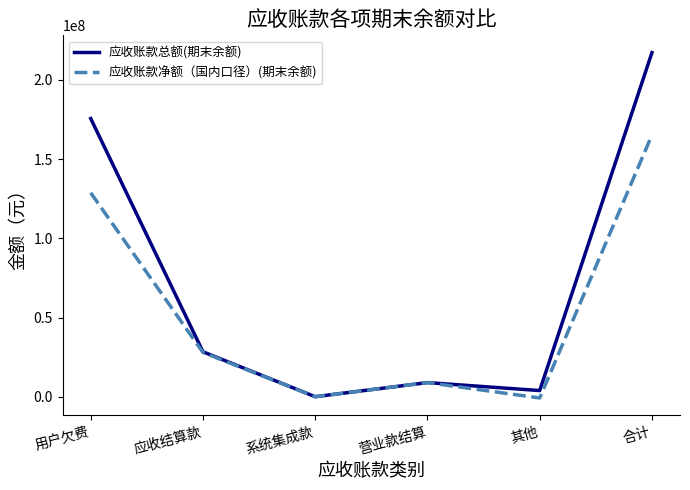

How many values in the 应收账款净额（国内口径）(期末余额) series are below 28049543?

3